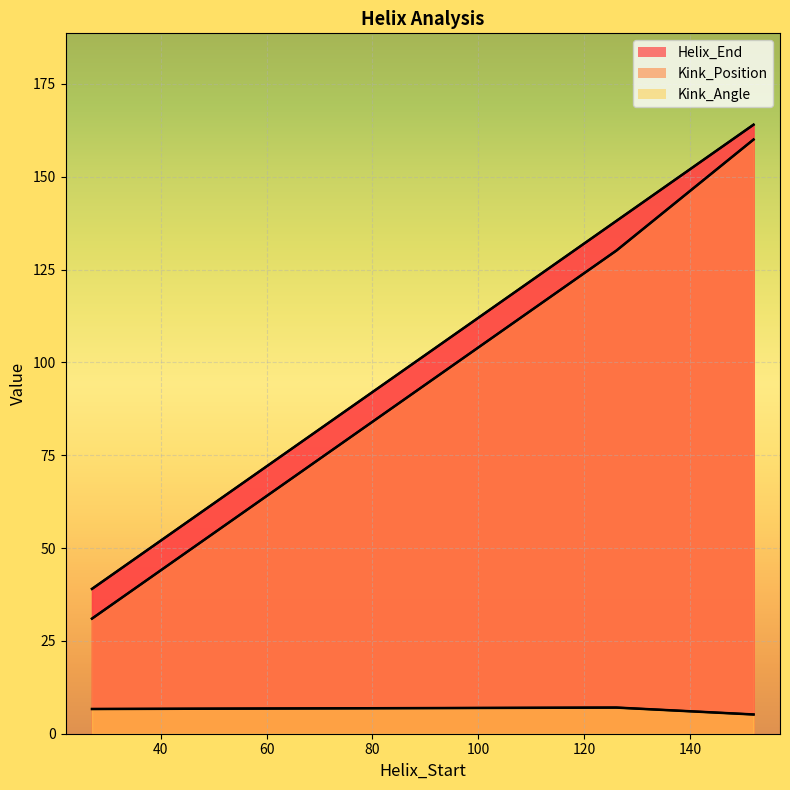

Where does the Helix_End series first go above 138?

152